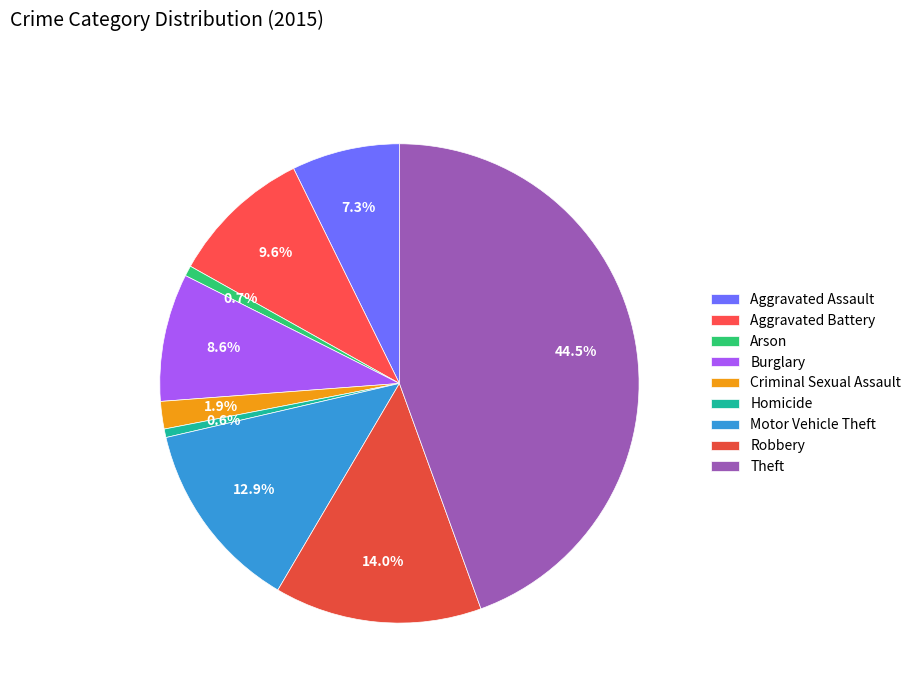

Is there a majority slice in this chart?

No